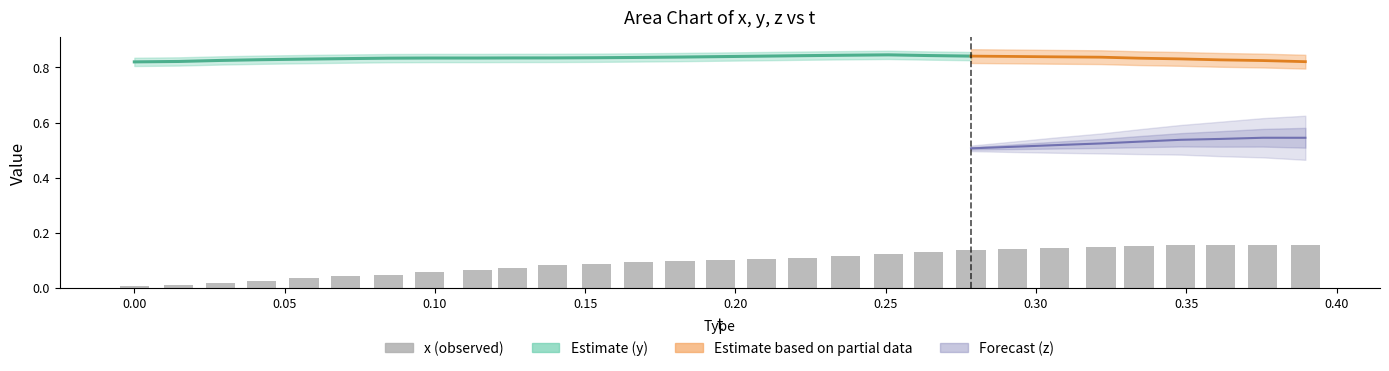

At which category is the sum across all series the highest?

0.375473